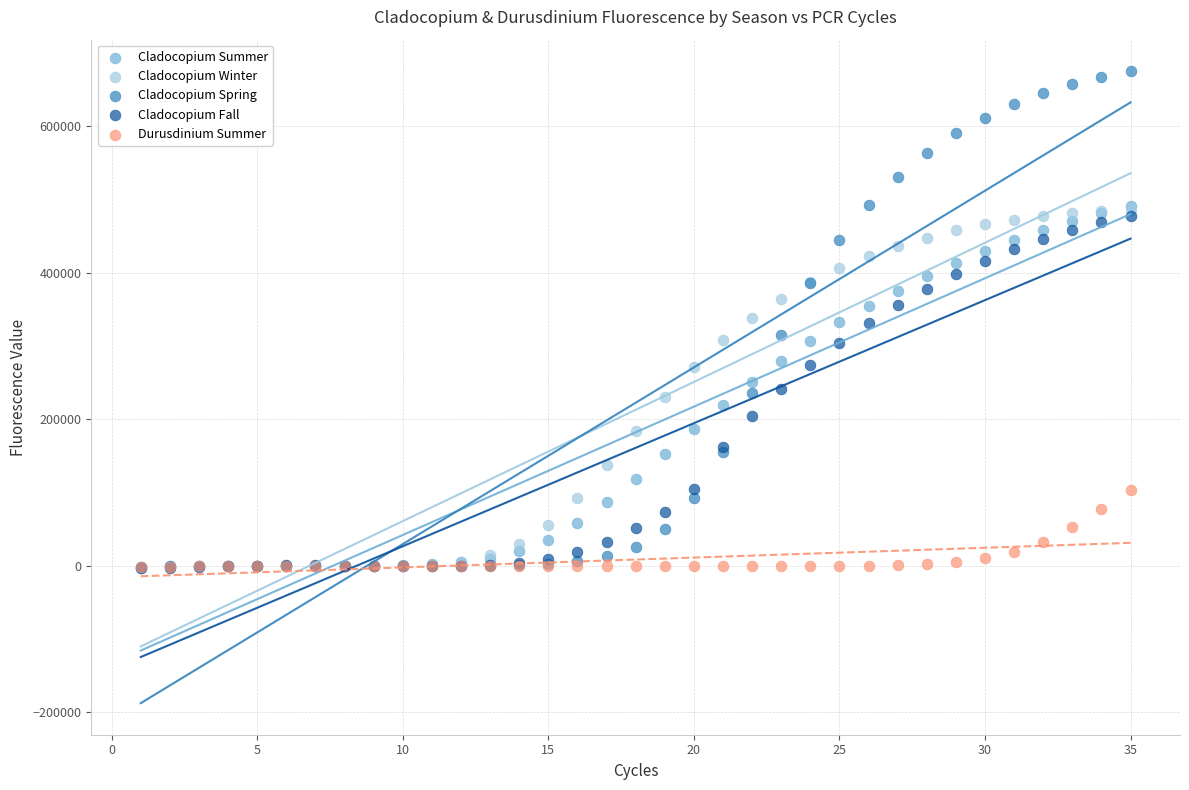

What are all the series names shown in the legend?

Cladocopium Summer, Cladocopium Winter, Cladocopium Spring, Cladocopium Fall, Durusdinium Summer